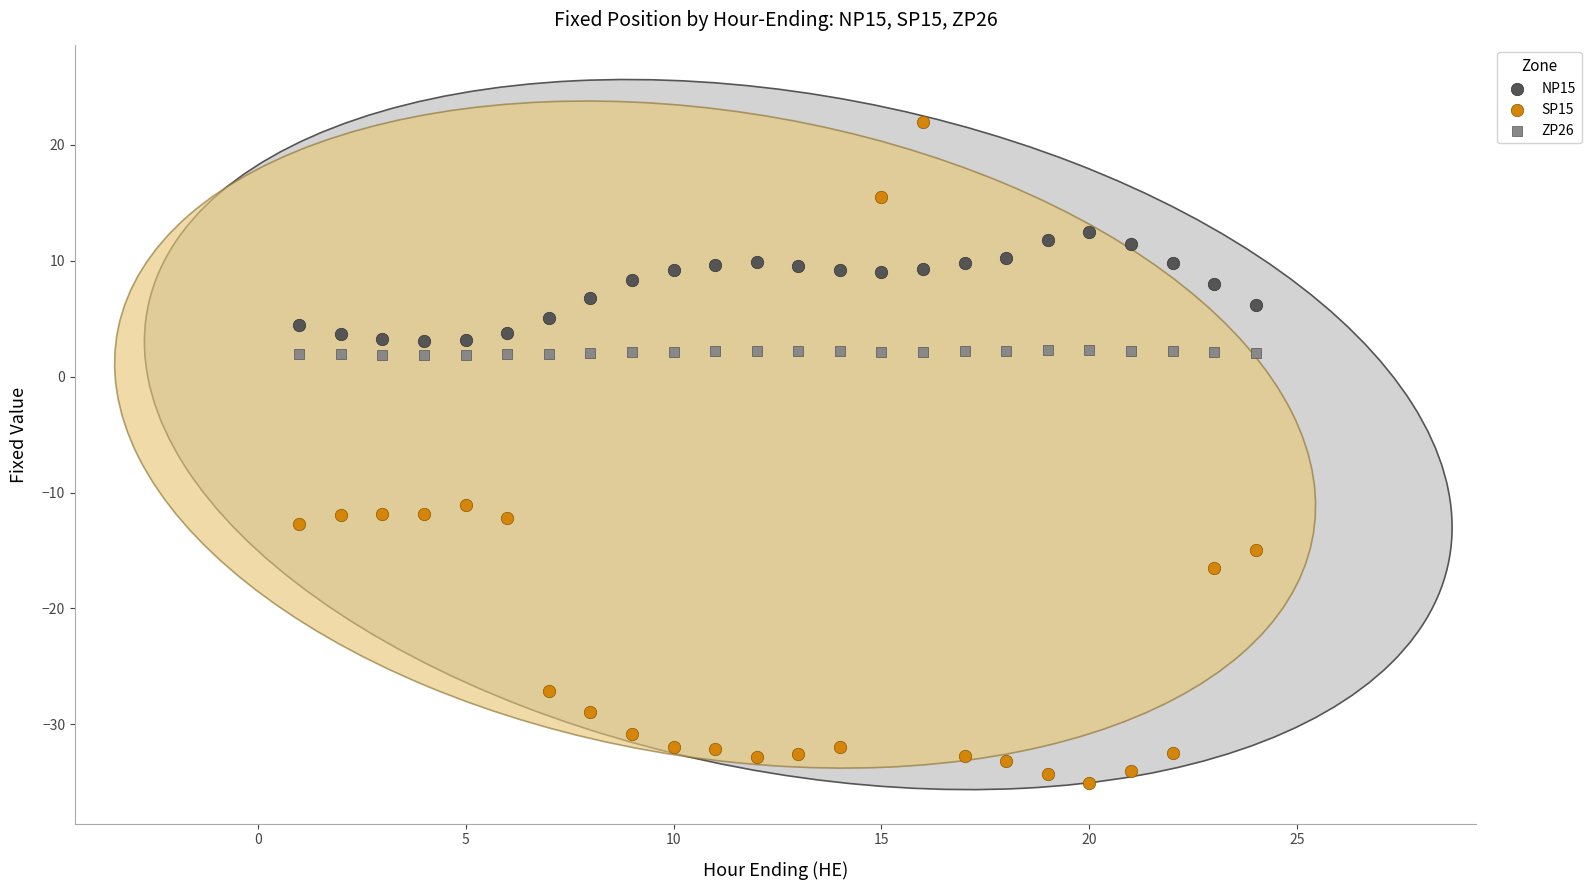

Across all series, what Y value is closest to -6?

-11.1